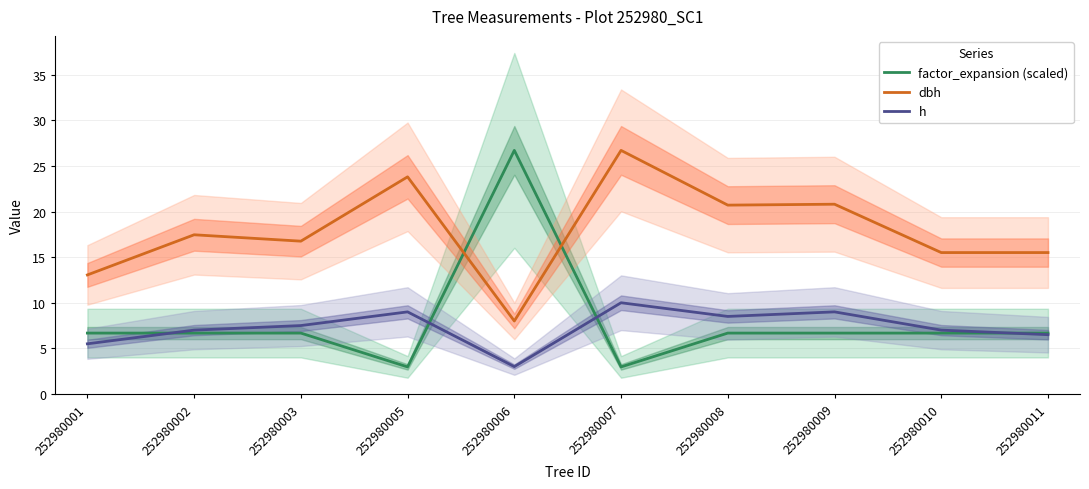

List the series in order of their peak value, highest first.

factor_expansion (scaled), dbh, h